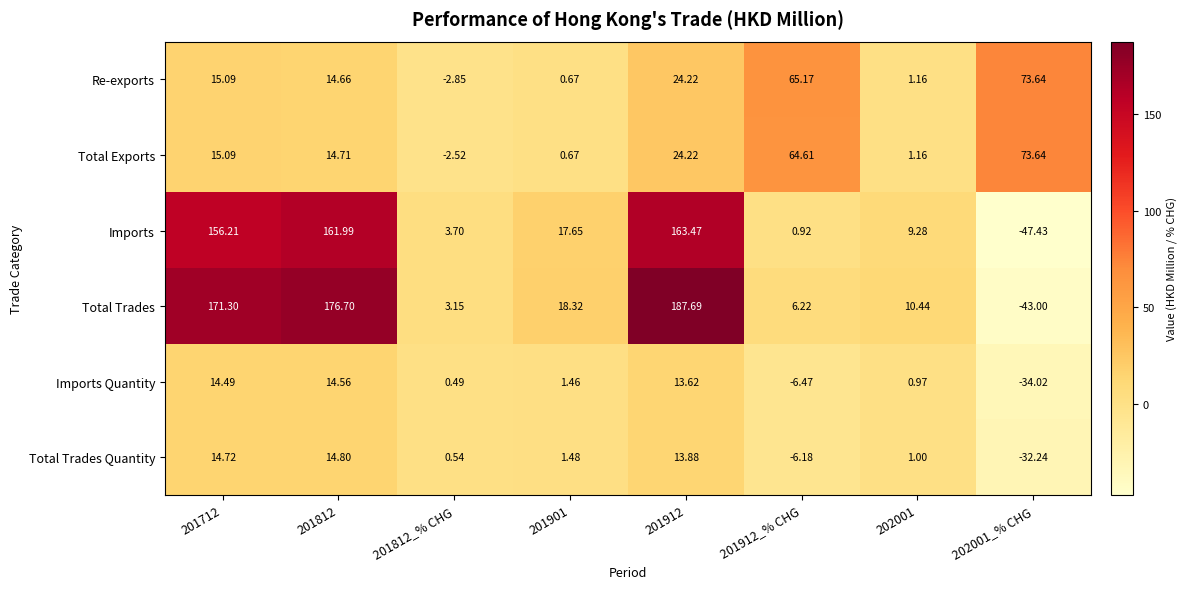

Which series has the largest total across all categories?

Total Trades